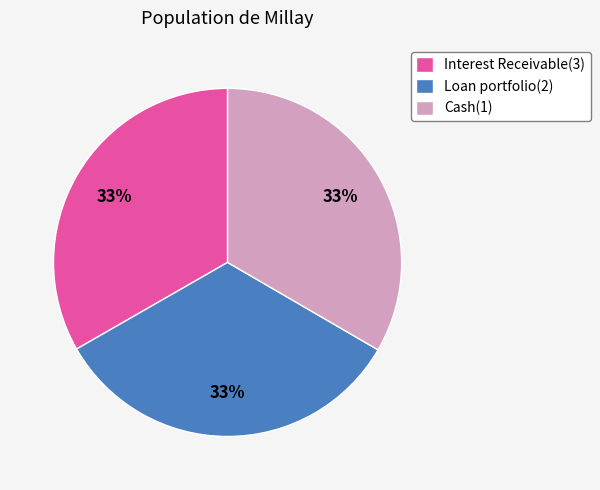

Do Cash(1) and Interest Receivable(3) together represent more than half of the pie?

Yes